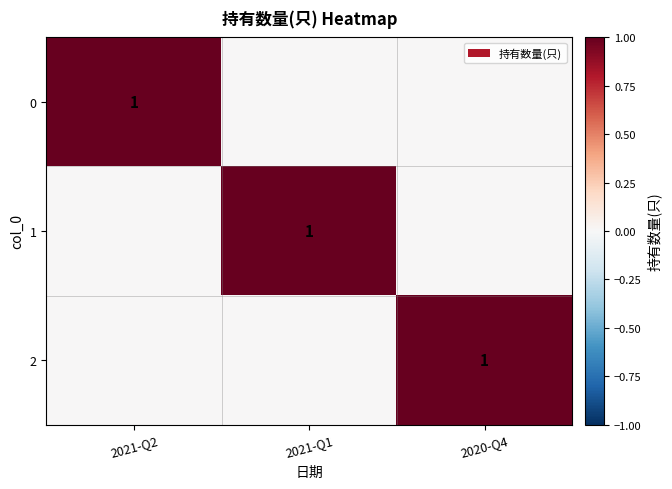

The 2 series shows 1 at 2020-Q4. True or false?

True